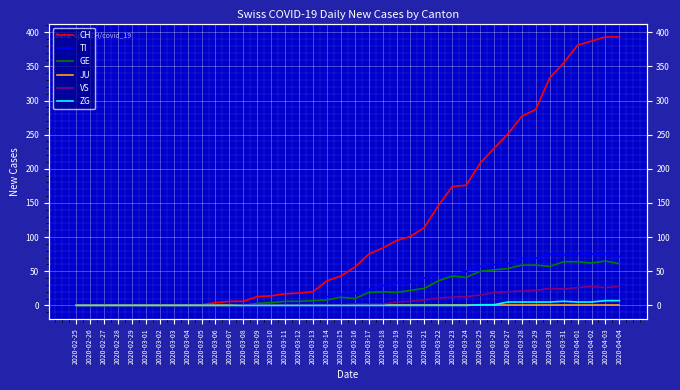

Reading right to left, what are all the values shown in this chart?

CH: 393	393	387	381	355	333	287	277	251	230	208	176	174	146	114	101	95	84	75	56	43	36	20	18	17	14	13	6	6	4	1	1	0	0	0	0	0	0	0	0
TI: 72	75	75	76	74	75	69	69	61	60	57	50	45	46	40	35	33	29	23	18	16	13	0	0	0	0	0	0	0	0	0	0	0	0	0	0	0	0	0	0
GE: 61	65	62	64	64	57	59	59	54	52	50	41	43	36	25	22	19	20	19	10	12	8	7	6	6	4	3	0	0	0	0	0	0	0	0	0	0	0	0	0
JU: 0	0	0	0	0	0	0	0	0	0	0	0	0	0	0	0	0	0	0	0	0	0	0	0	0	0	0	0	0	0	0	0	0	0	0	0	0	0	0	0
VS: 28	26	28	26	24	25	22	21	20	19	15	13	12	11	8	6	5	2	2	2	1	1	1	1	1	1	1	1	0	0	0	0	0	0	0	0	0	0	0	0
ZG: 7	7	5	5	6	5	5	5	5	1	1	0	0	0	0	0	0	0	0	0	0	0	0	0	0	0	0	0	0	0	0	0	0	0	0	0	0	0	0	0